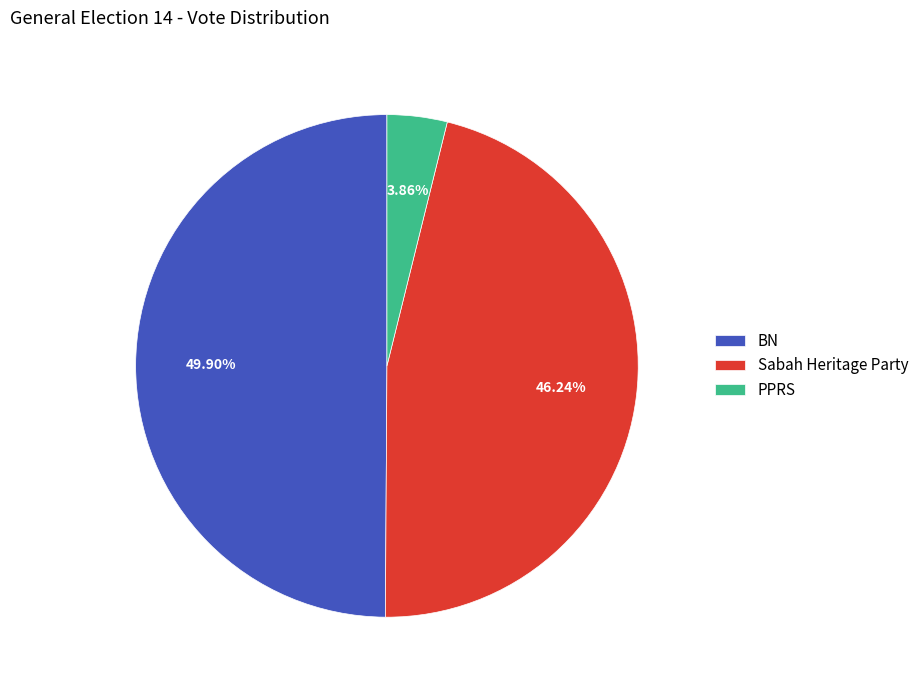

What percentage is NOT represented by BN?

50.1%